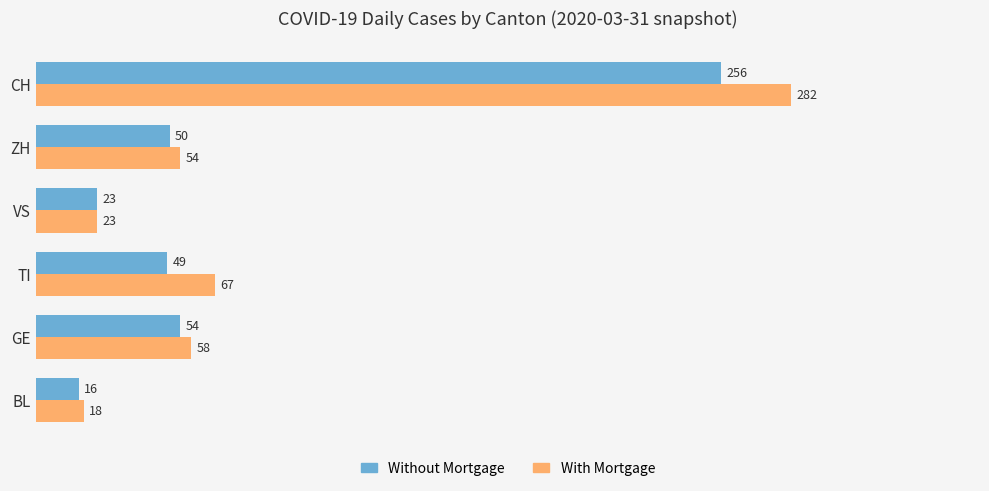

What are all the series names shown in the legend?

Without Mortgage, With Mortgage